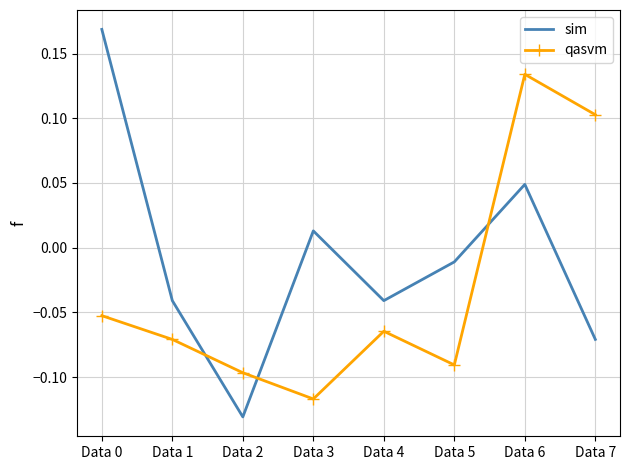

The sim series shows -0.2 at Data 2. True or false?

False